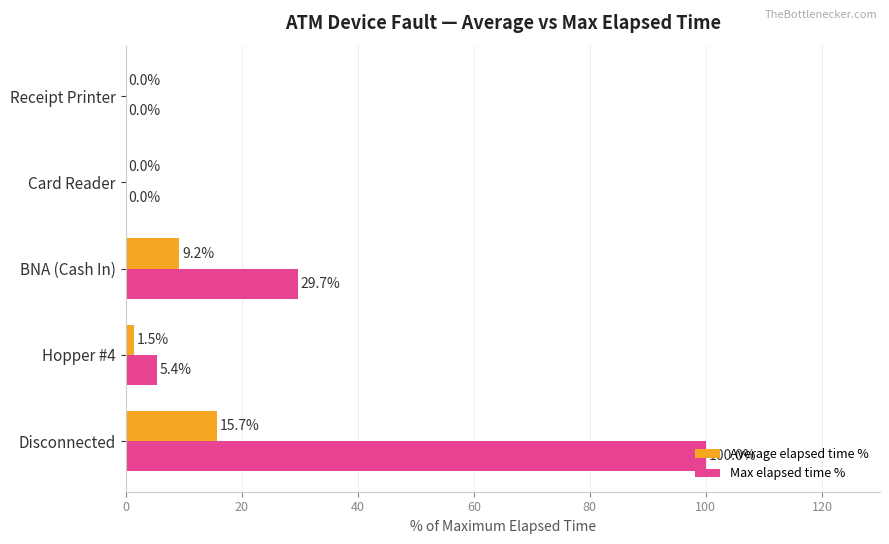

Which series changed the most between Disconnected and Receipt Printer?

Max elapsed time %